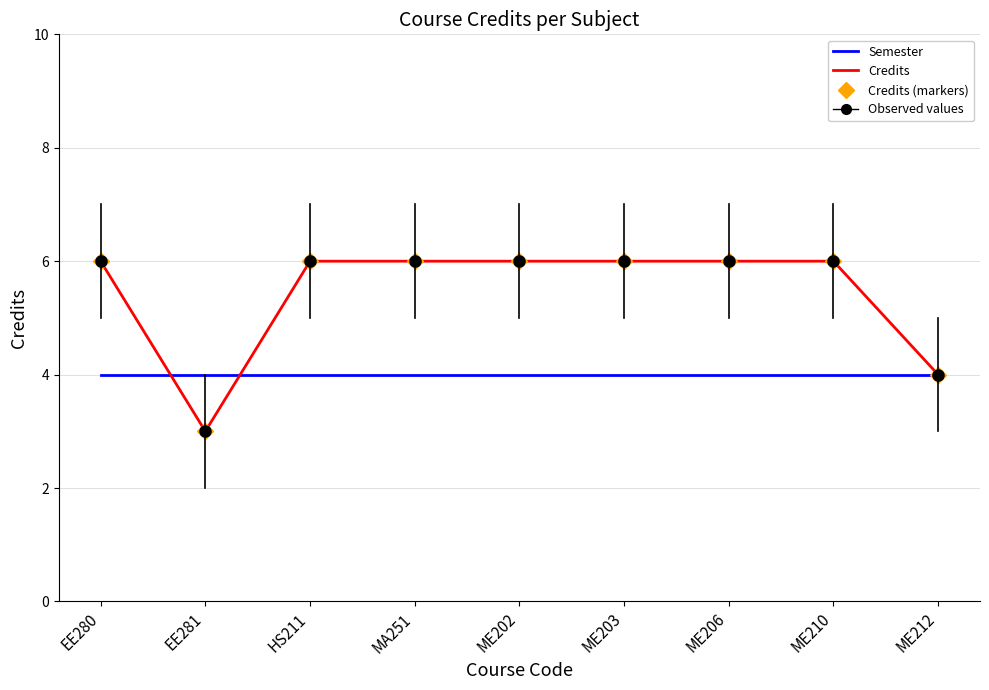

Is it true that Semester equals 3 at EE281?

False